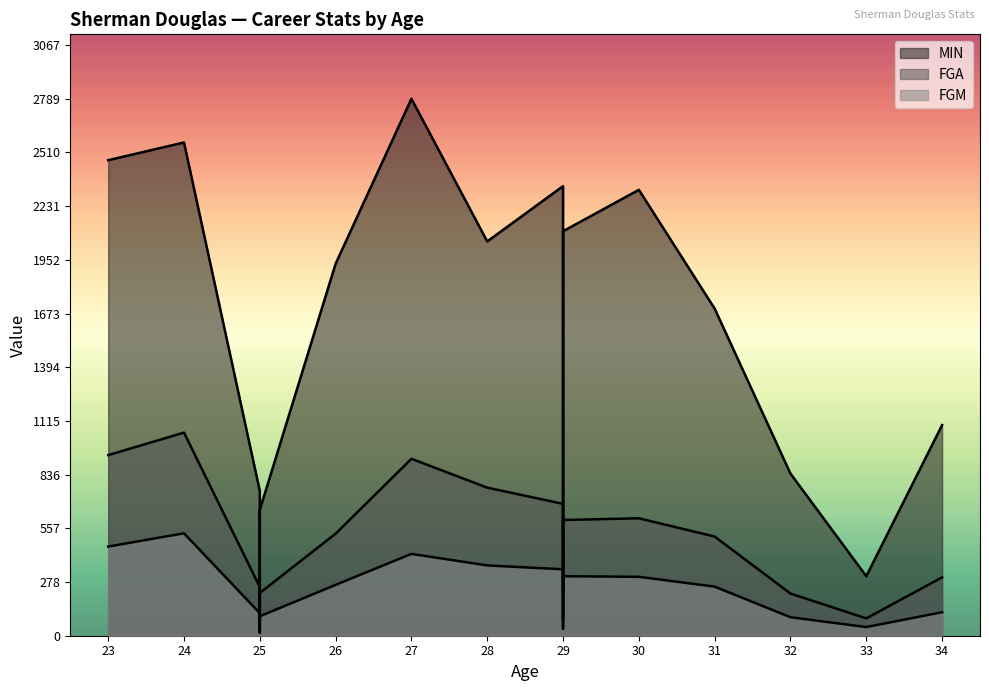

Reading right to left, extract all data points from this chart.

MIN: 34=1094	33=309	32=842	31=1699	30=2316	29=2101	29=234	29=2335	28=2048	27=2789	26=1932	25=654	25=98	25=752	24=2562	23=2470
FGM: 34=122	33=45	32=96	31=255	30=306	29=309	29=36	29=345	28=365	27=425	26=264	25=101	25=16	25=117	24=532	23=463
FGA: 34=303	33=90	32=219	31=515	30=610	29=601	29=84	29=685	28=769	27=919	26=530	25=222	25=31	25=253	24=1055	23=938